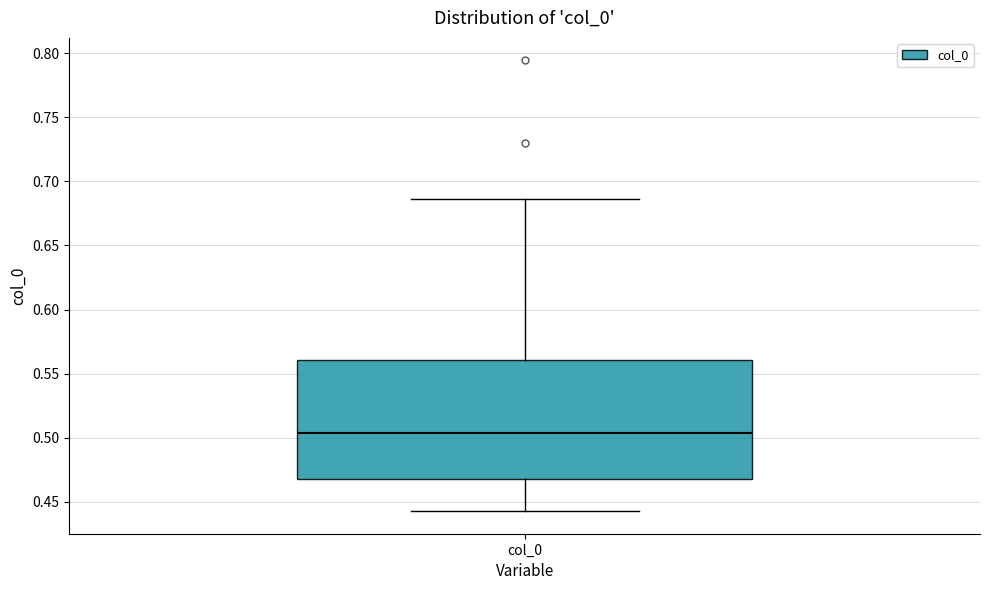

Read this box plot against the y-axis: the position of the median line, the range covered by the box, and the ends of both whiskers. The values are not printed on the chart, so give them approximately, as read against the axis.

median 0.505, box 0.470 to 0.560, whiskers 0.445 to 0.685